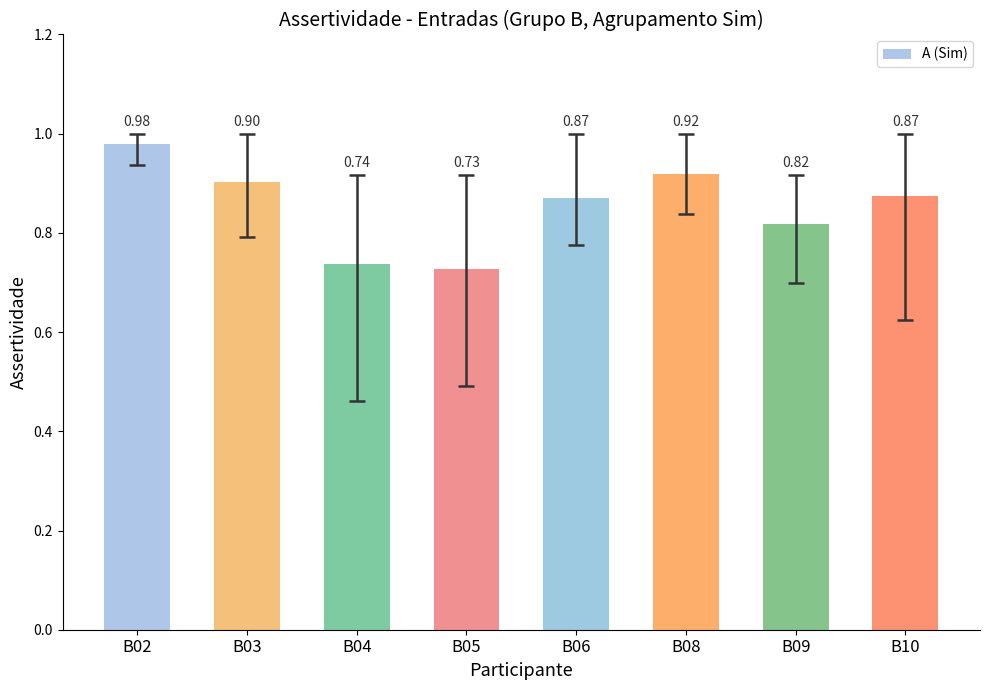

What is the change in value from B04 to B08?

+0.2